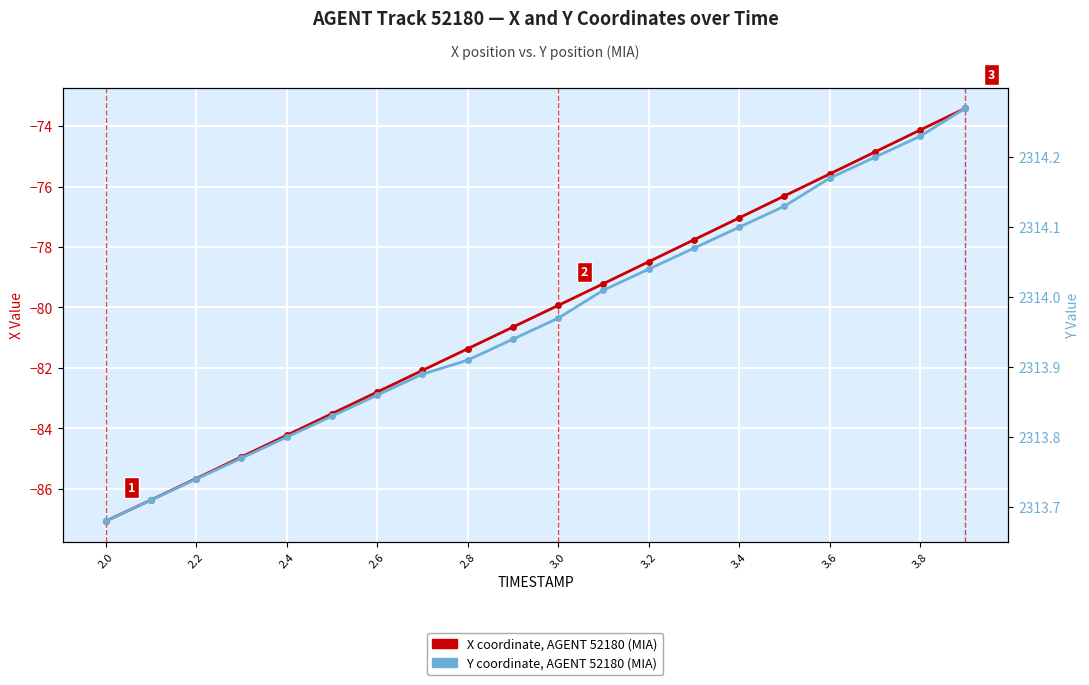

How many values in the X coordinate (AGENT 52180, MIA) series are below -79?

12